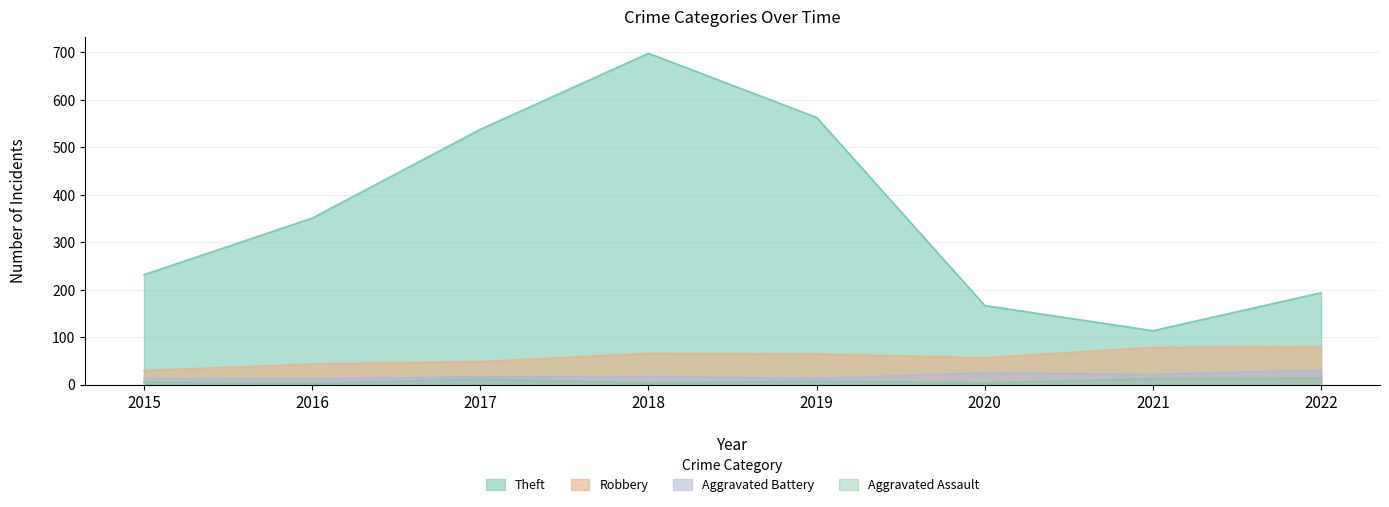

How many data points in Theft are less than 351?

4